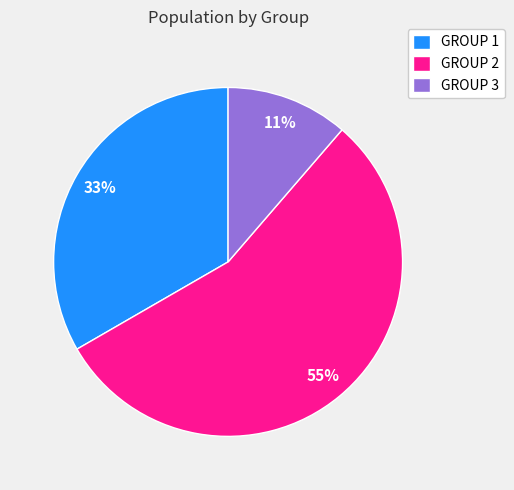

Count the number of slices in the pie.

3